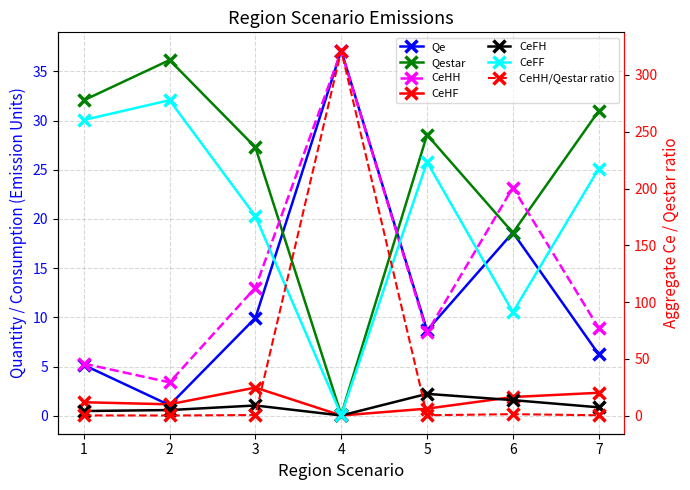

How many values in the CeFF series exceed 25?

4